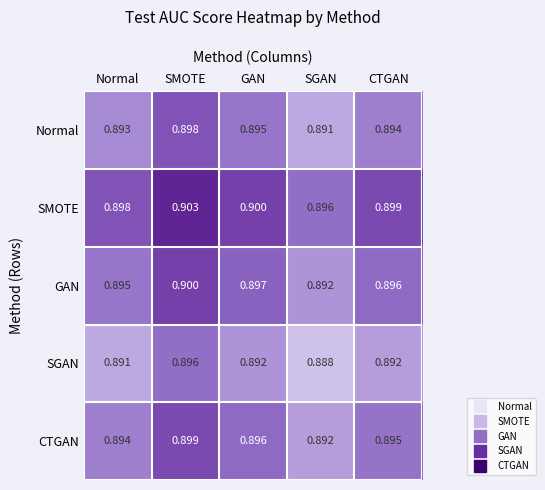

At which label does GAN reach its minimum?

SGAN